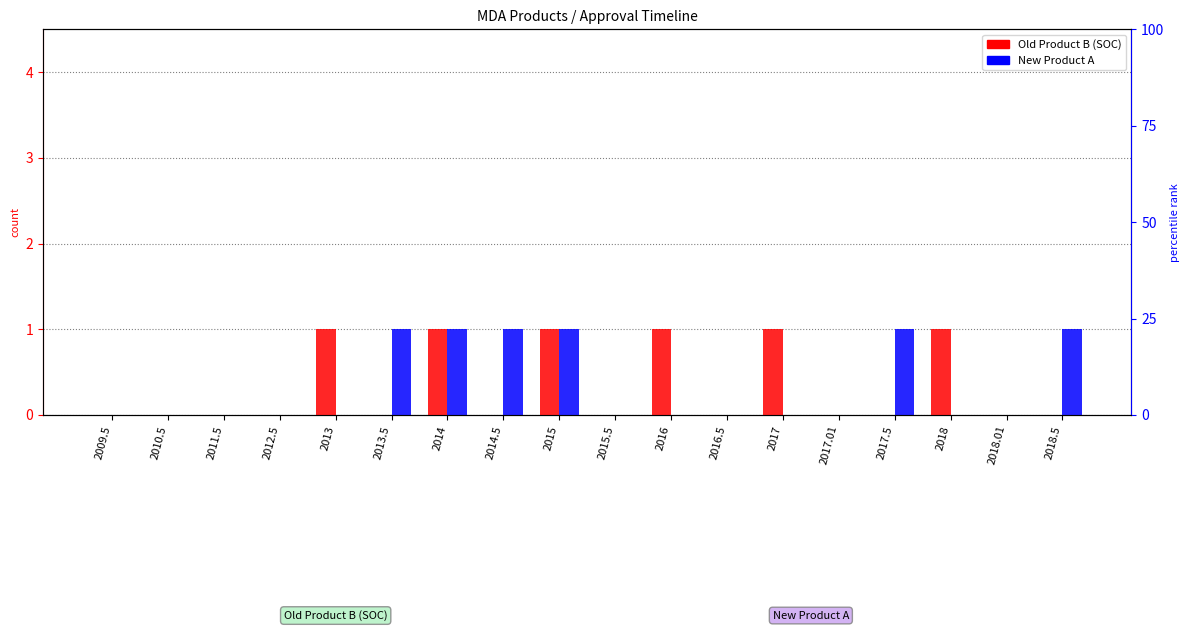

Which series has the largest range (max minus min)?

Old Product B (SOC)